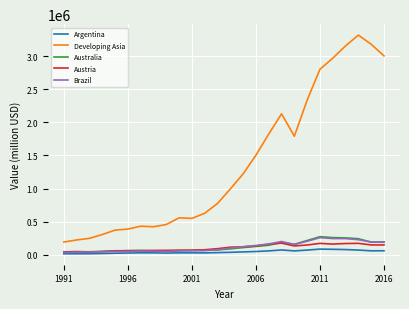

What is the maximum value for Brazil?

256039.0